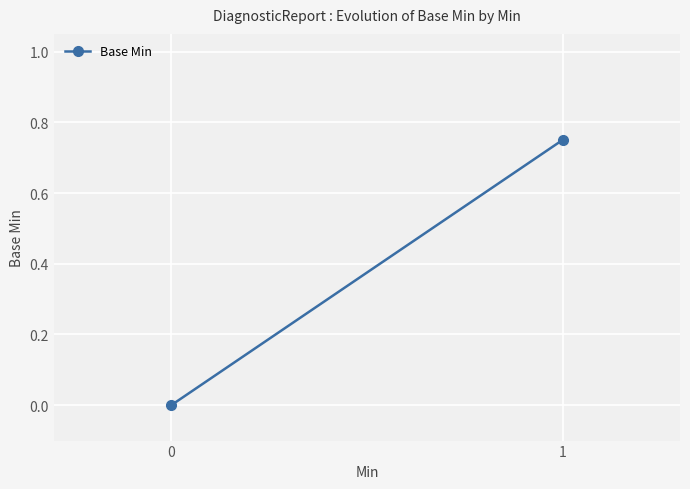

How many positive values are there?

1